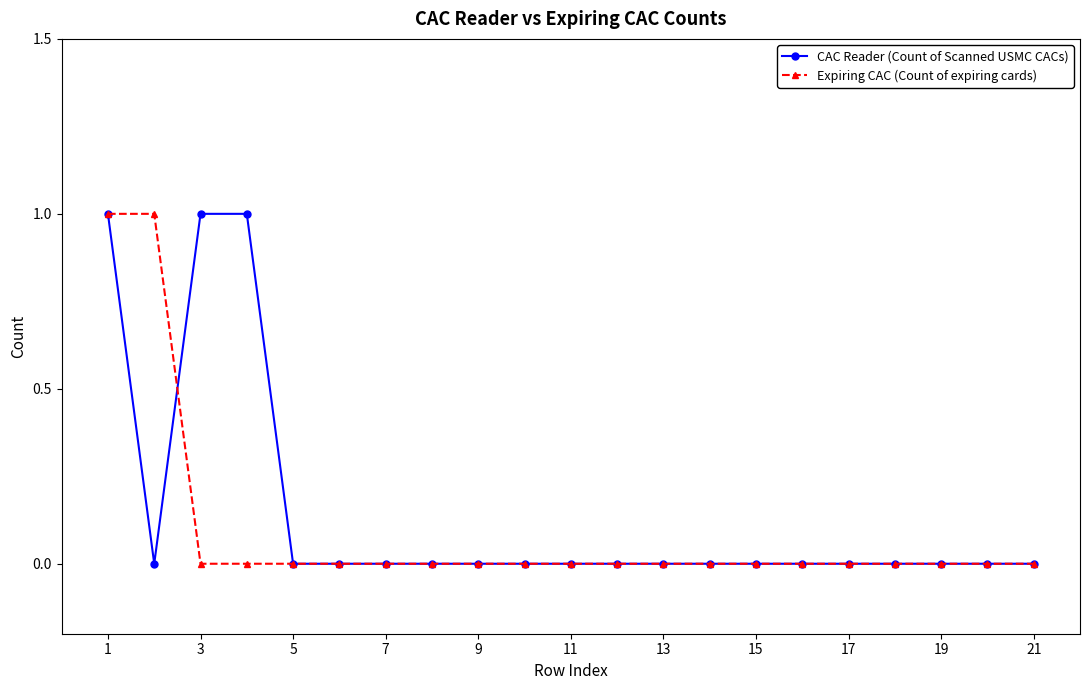

What is the value of the CAC Reader (Count of Scanned USMC CACs) point at the 4th from the left?

1